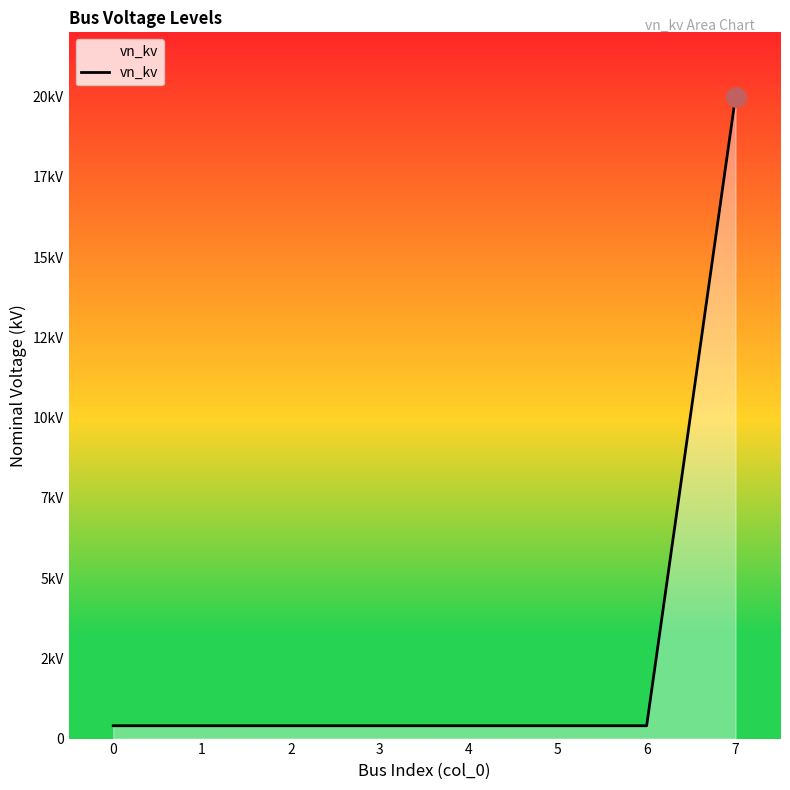

True or false: the data shows 0.4 at 3.

True